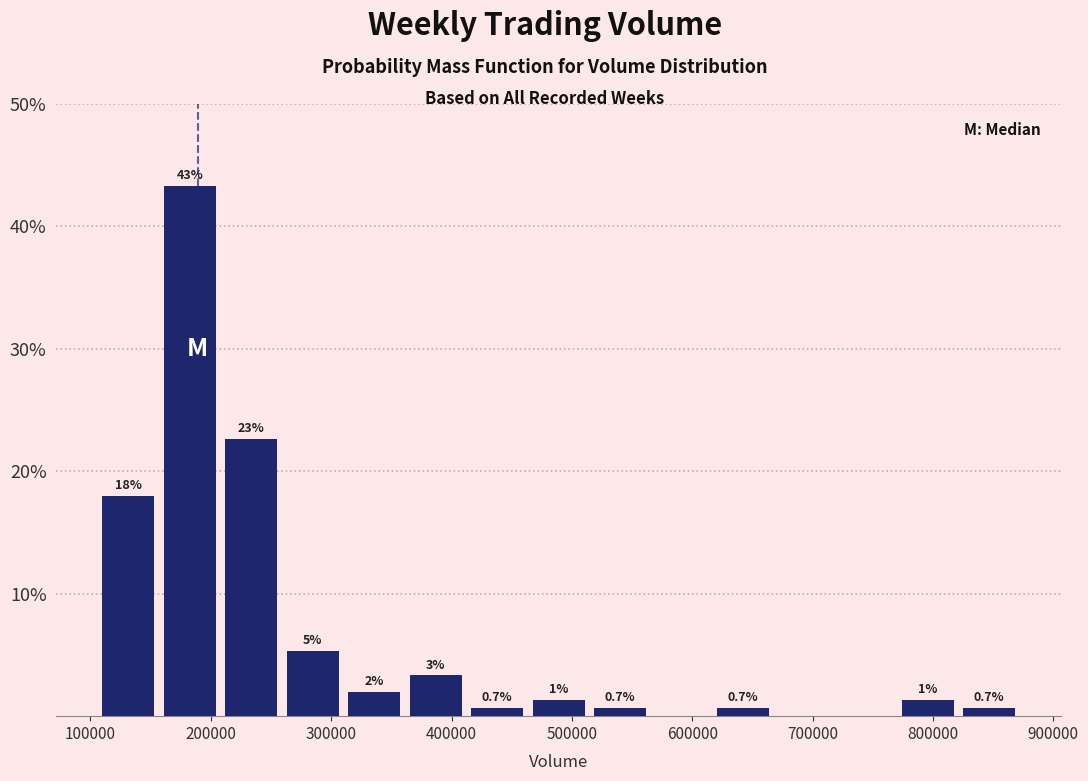

Over which range of the x-axis is the bar tallest?

160000 to 210000